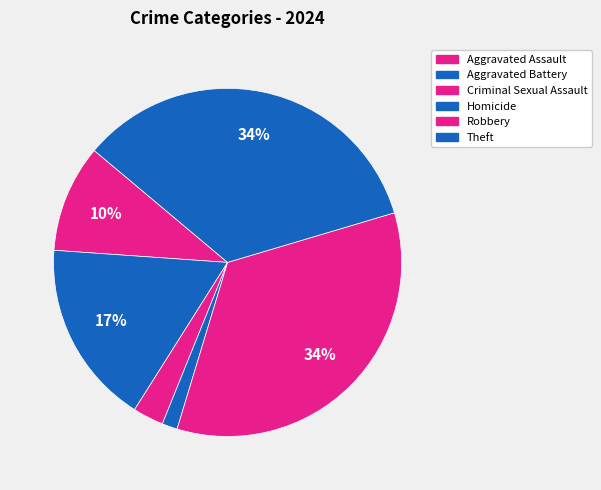

True or false: Theft accounts for 34% of the total.

True